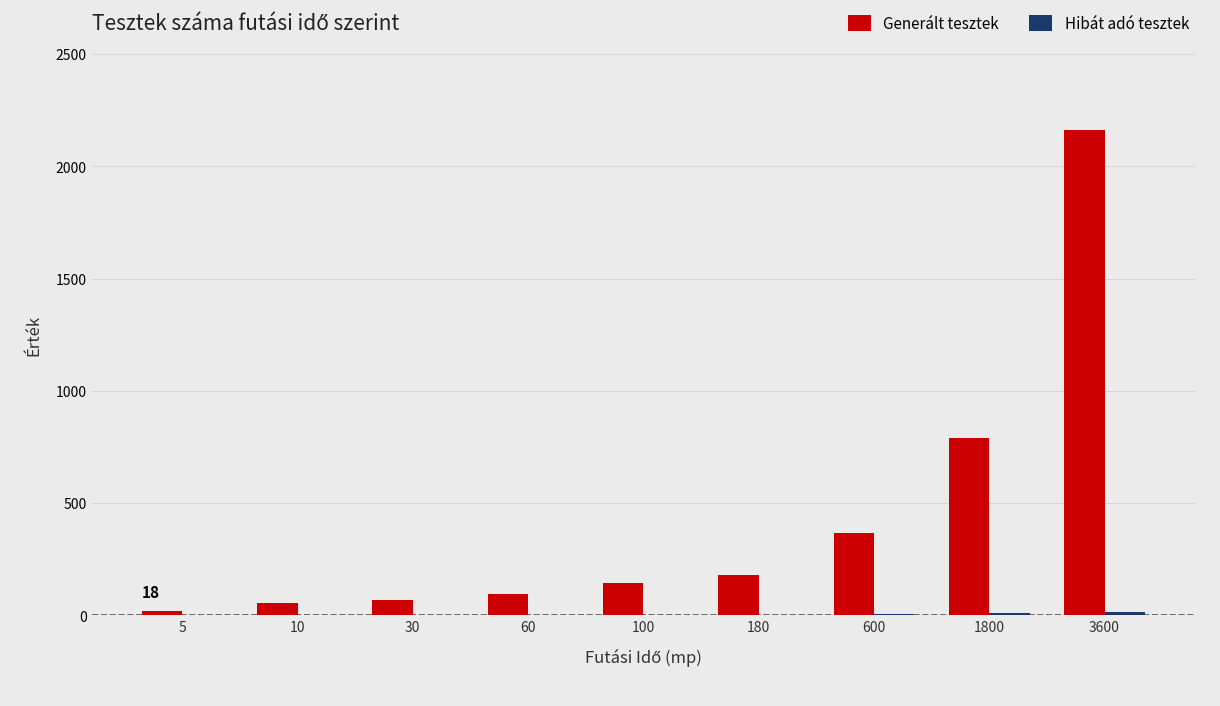

What is the sum of the Generált tesztek values at 100 and 60?

240